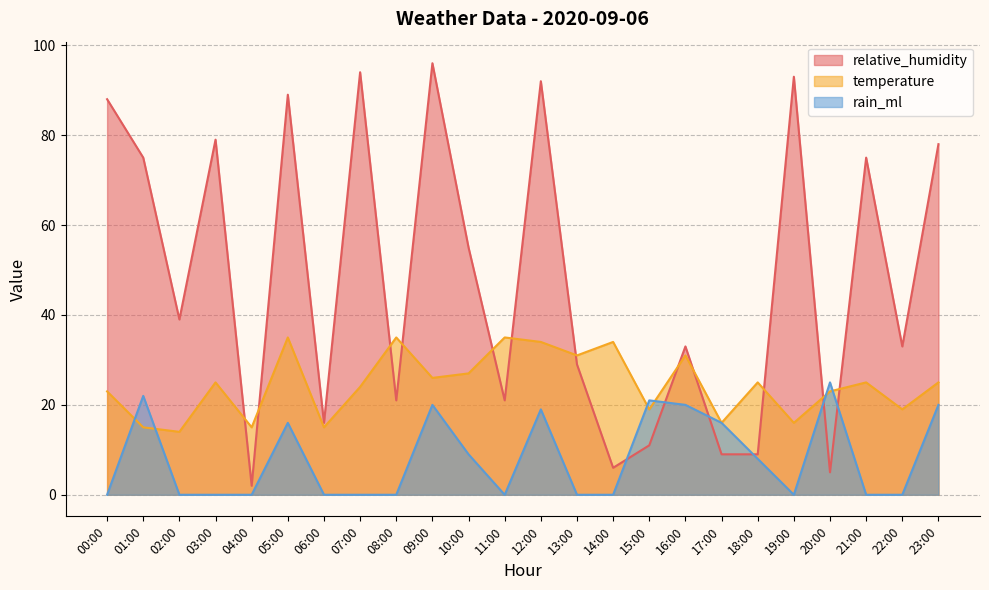

At how many categories does at least one series exceed 13?

24